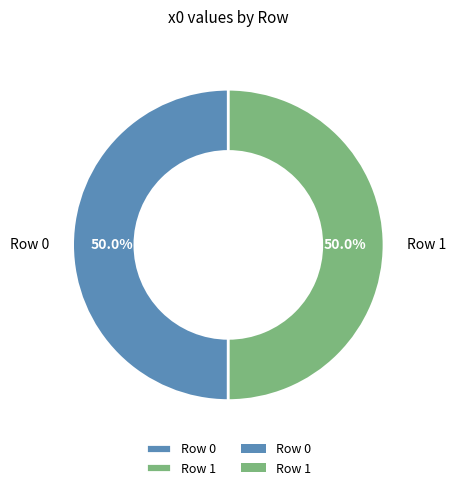

The Row 1 slice represents 40% of the pie. True or false?

False